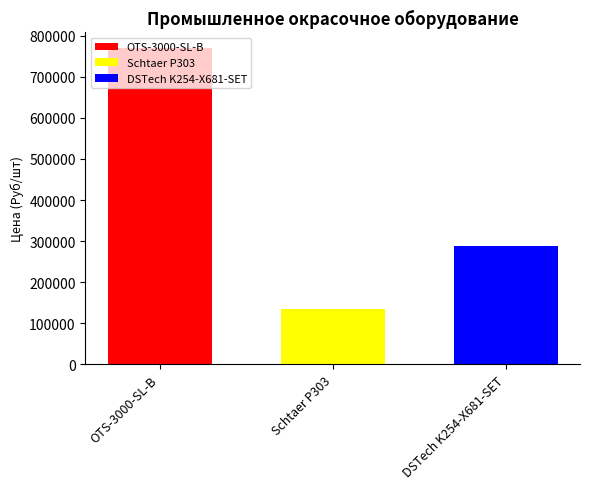

What is the highest value of the DSTech K254-X681-SET series?

289000